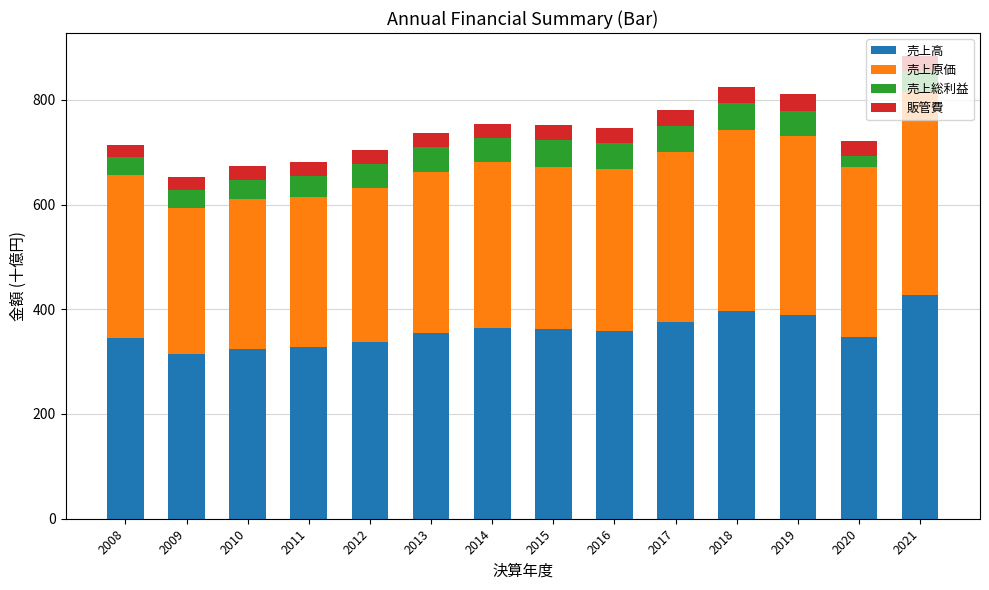

The 売上高 series shows 427.2 at 2021. True or false?

True